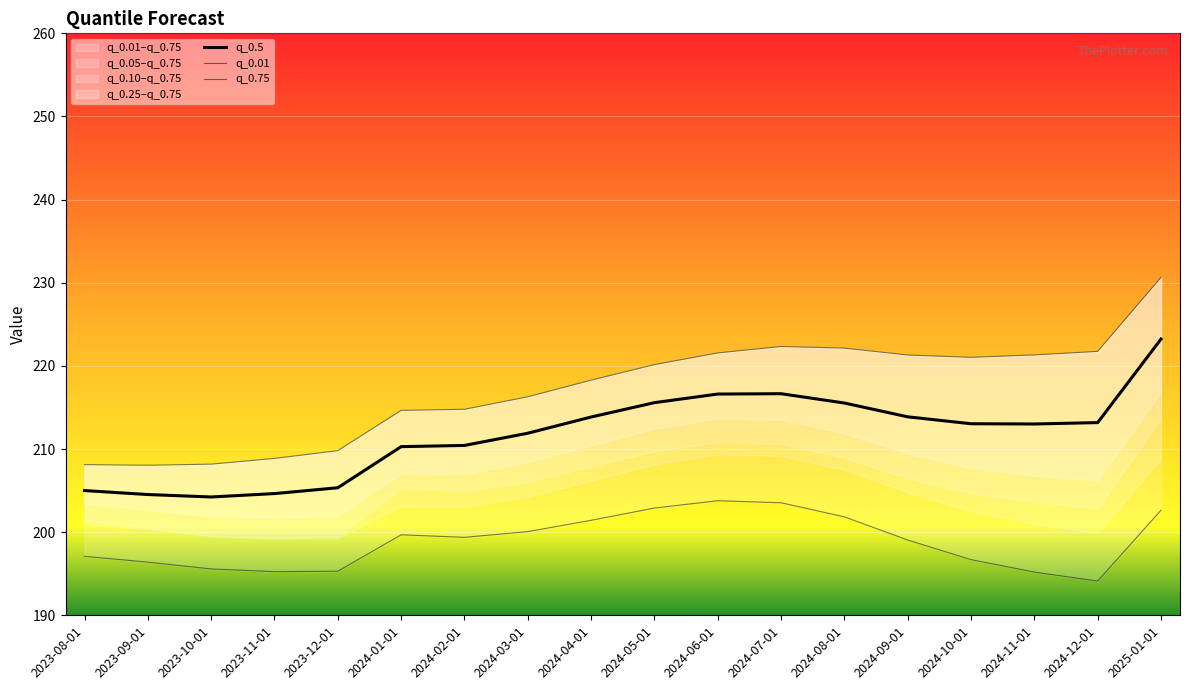

At how many categories does at least one series exceed 203?

18